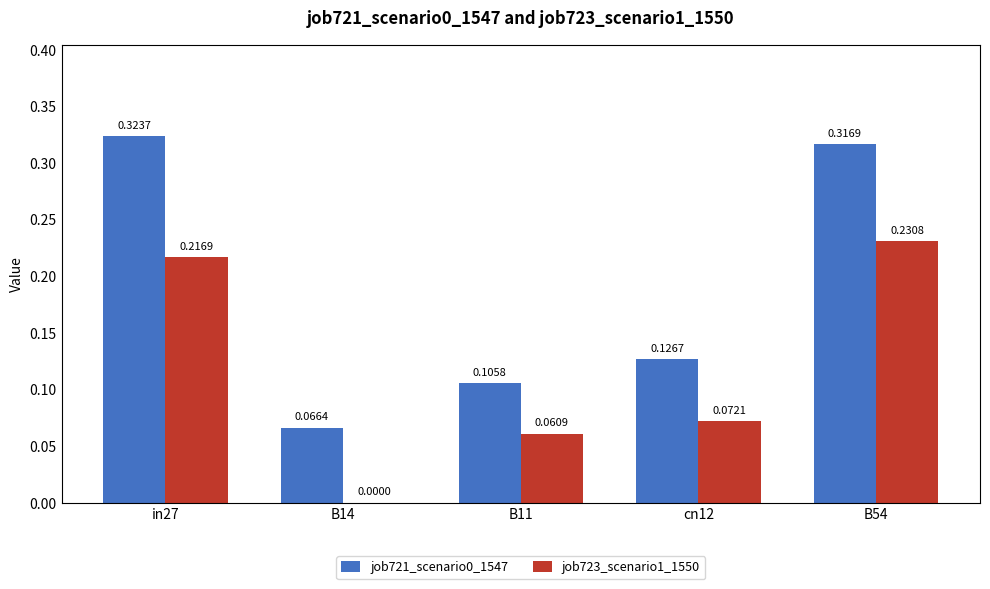

Which series changed the most between B11 and cn12?

job721_scenario0_1547